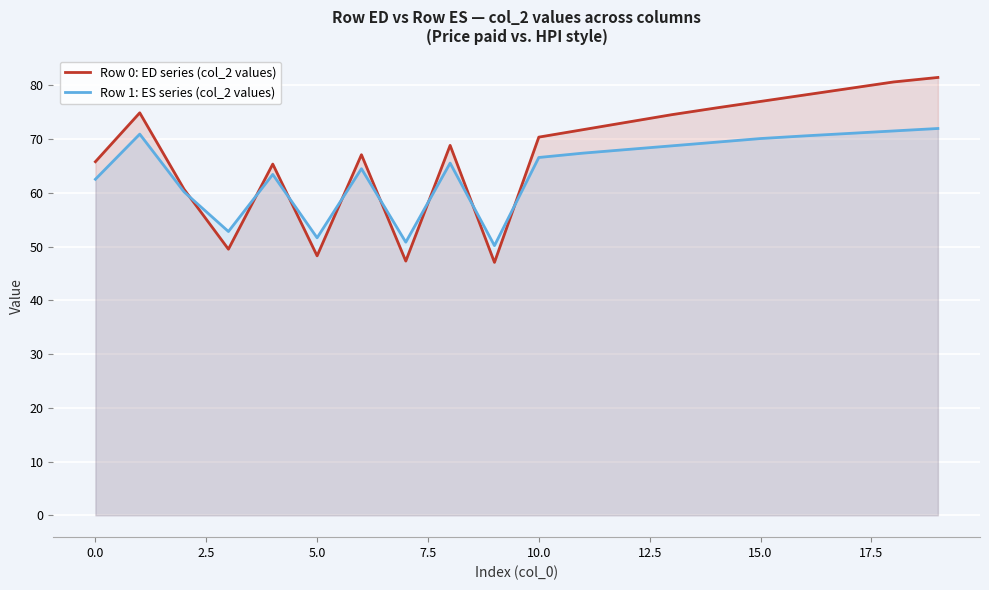

What is the lowest value of the Row 1: ES series (col_2 values) series?

50.2